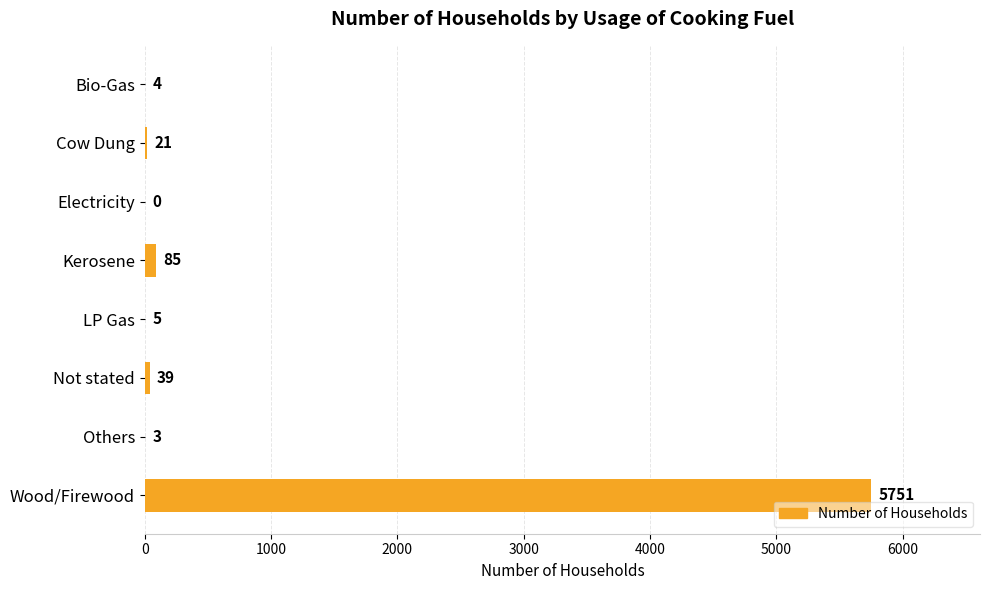

The value at Not stated is 39. True or false?

True